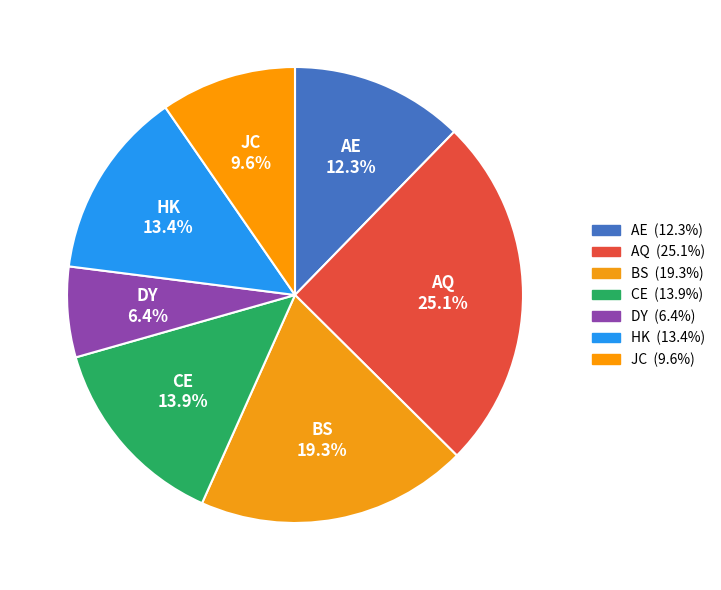

To the nearest percent, what is the difference between the largest and smallest slice percentages?

19%